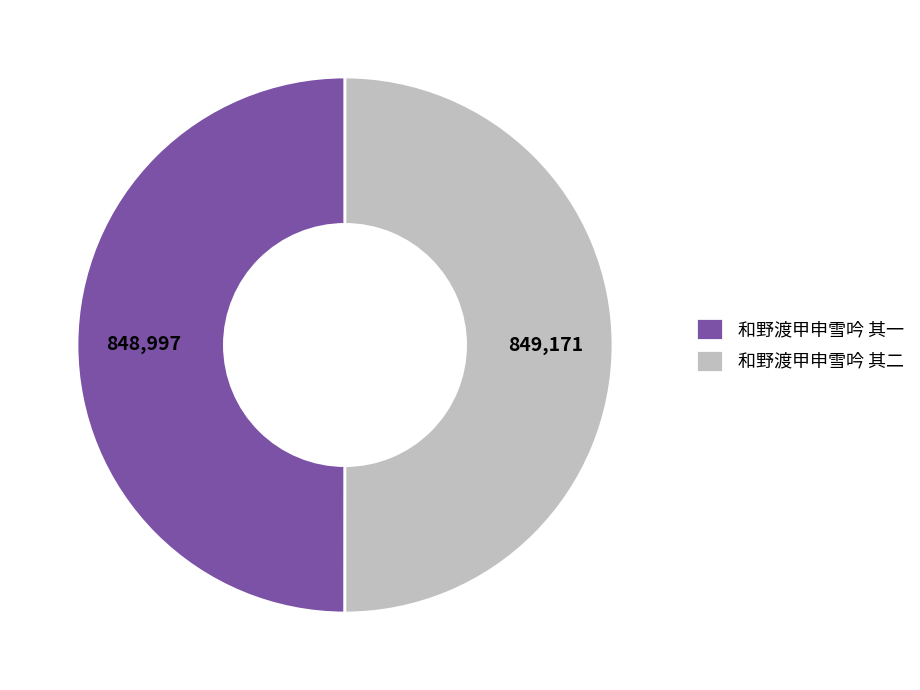

Do 和野渡甲申雪吟 其一 and 和野渡甲申雪吟 其二 together represent more than half of the pie?

Yes